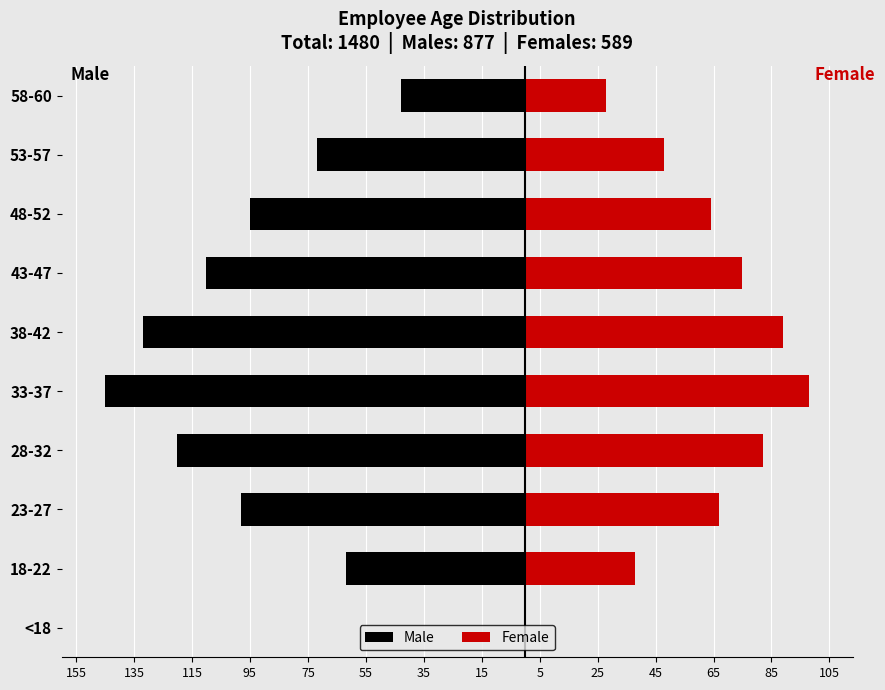

Which series has the widest spread of values?

Male